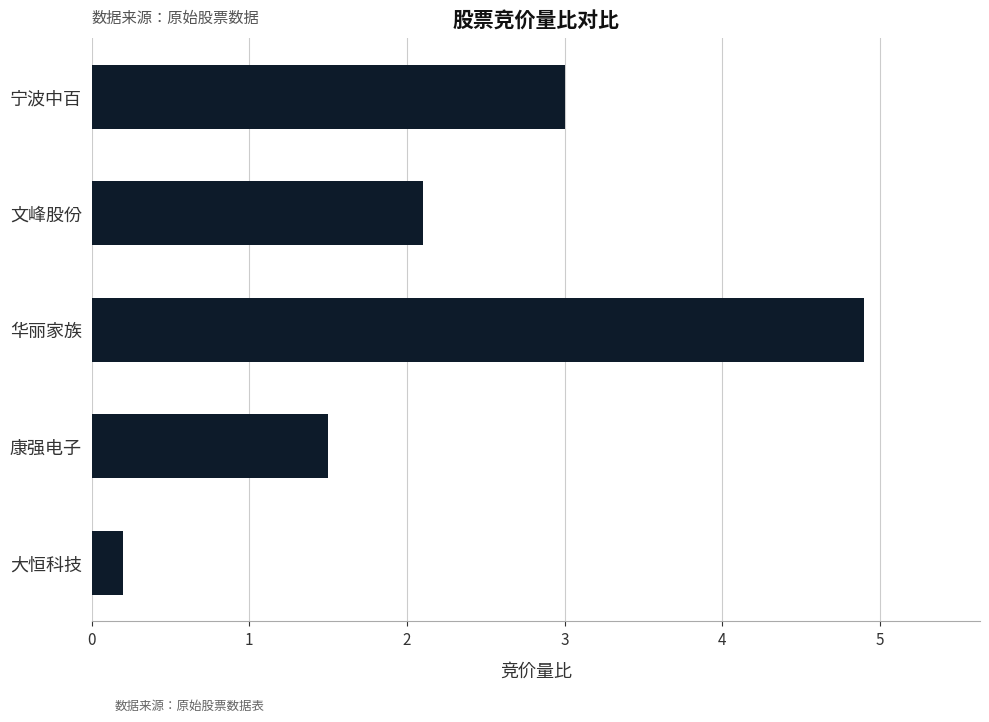

The value at 宁波中百 is 5.4. True or false?

False